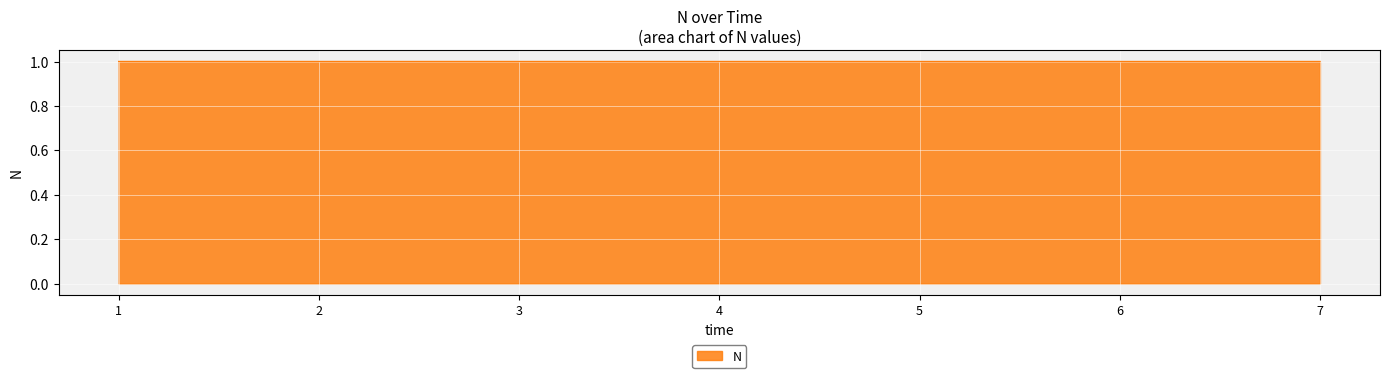

Reading right to left, extract all data points from this chart.

1.0	1.0	1.0	1.0	1.0	1.0	1.0